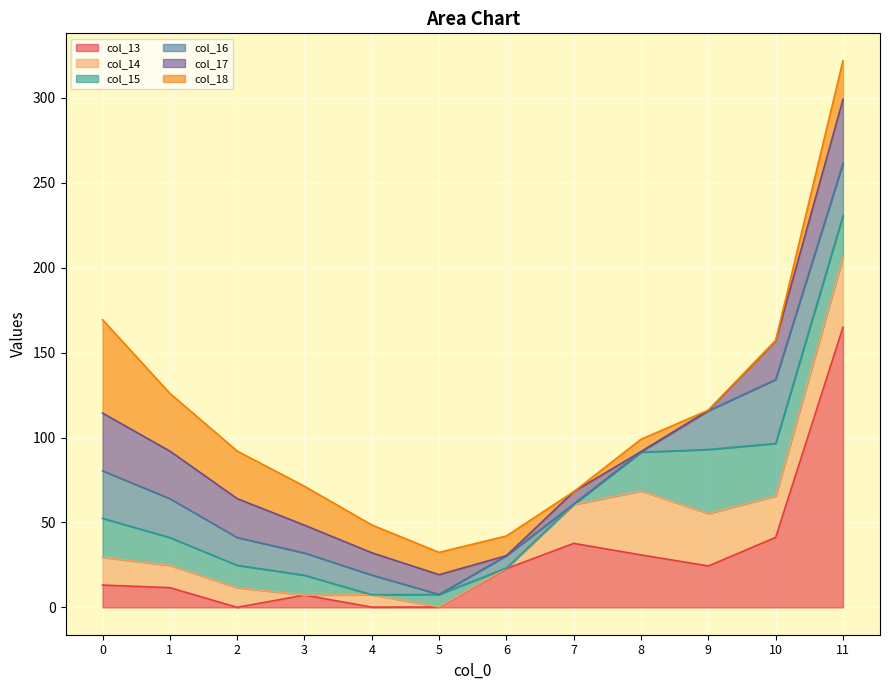

At which label is col_15 closest to 18?

1